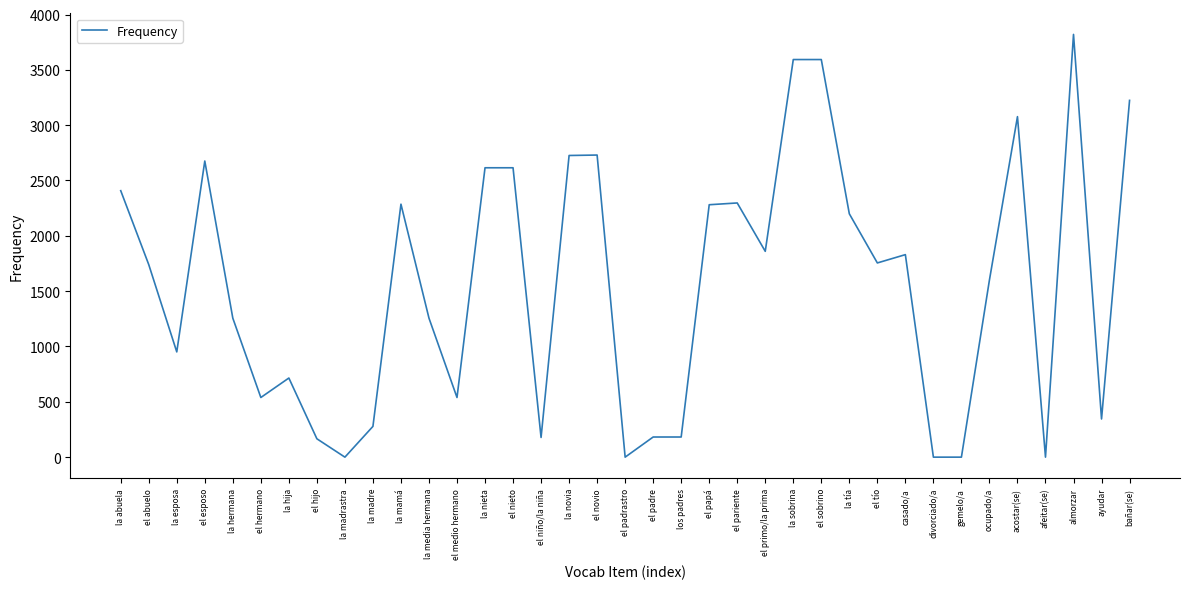

Approximately how many times larger is the value at la mamá compared to la tía?

1.0